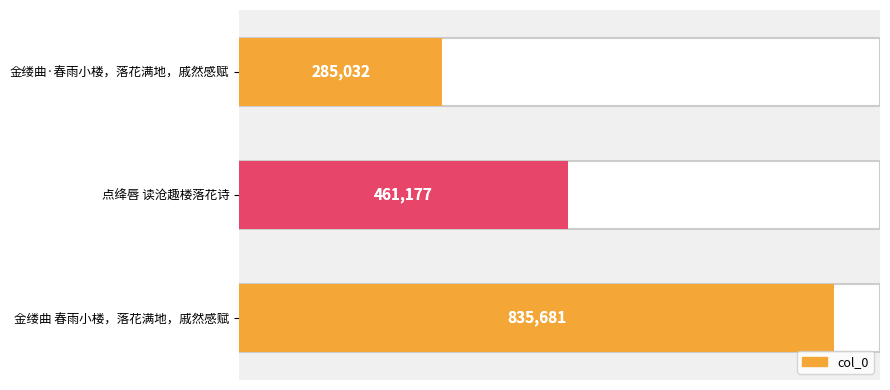

What is the maximum value shown in the chart?

835681